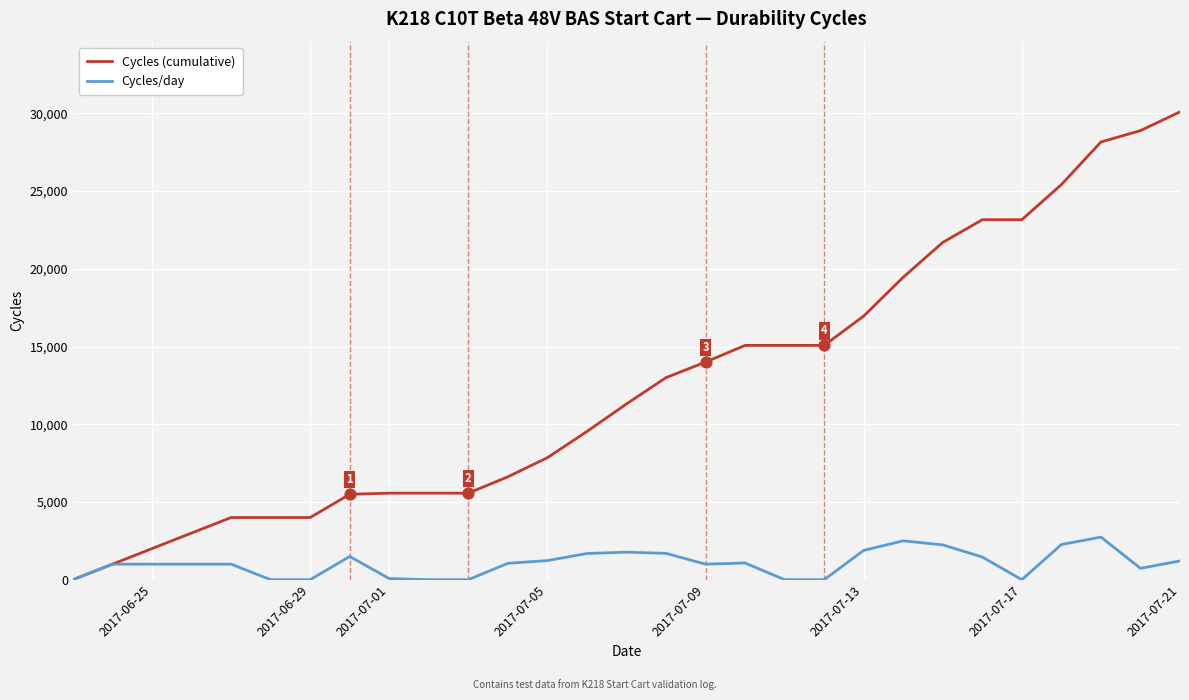

What are all the series names shown in the legend?

Cycles (cumulative), Cycles/day